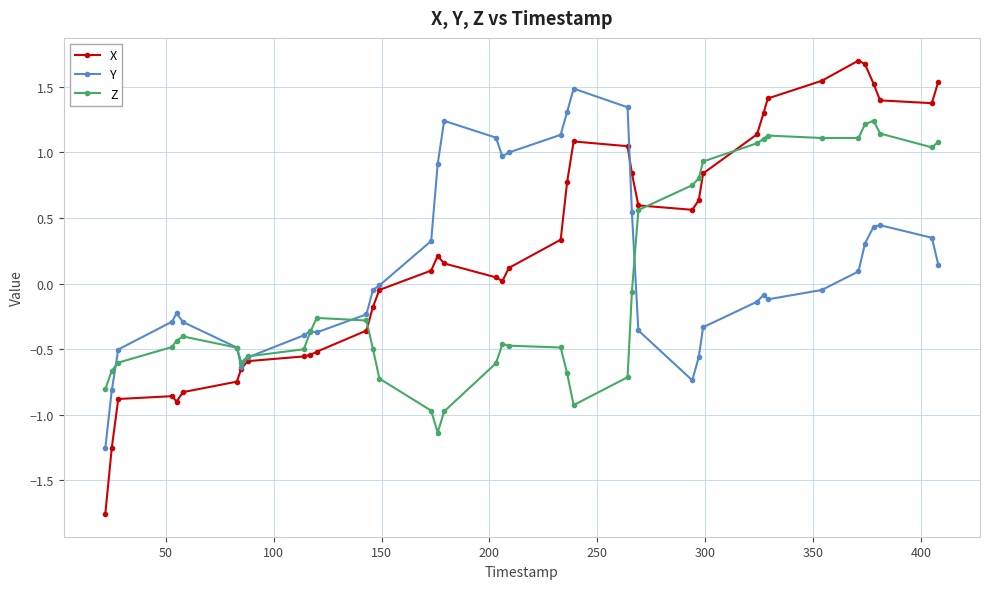

Rank the series by their maximum value, from highest to lowest.

X, Y, Z